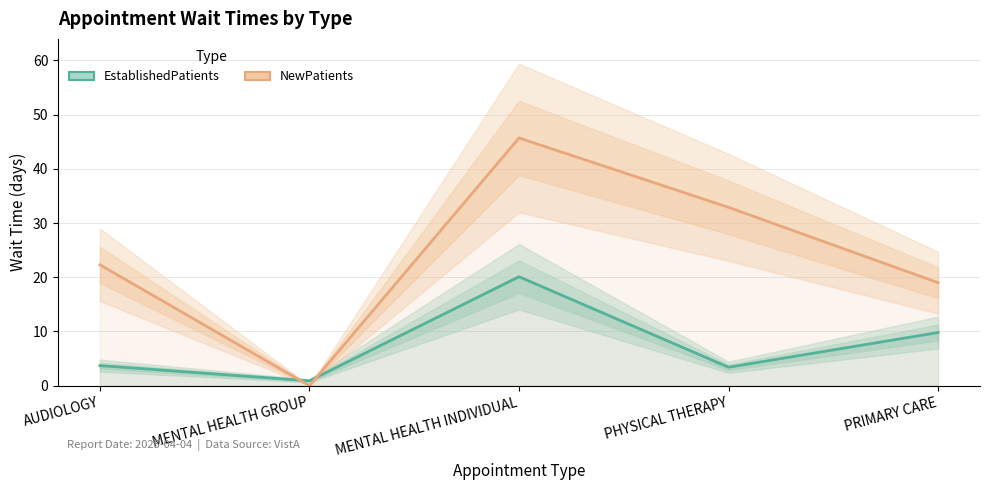

At which category does EstablishedPatients reach its first local peak?

MENTAL HEALTH INDIVIDUAL